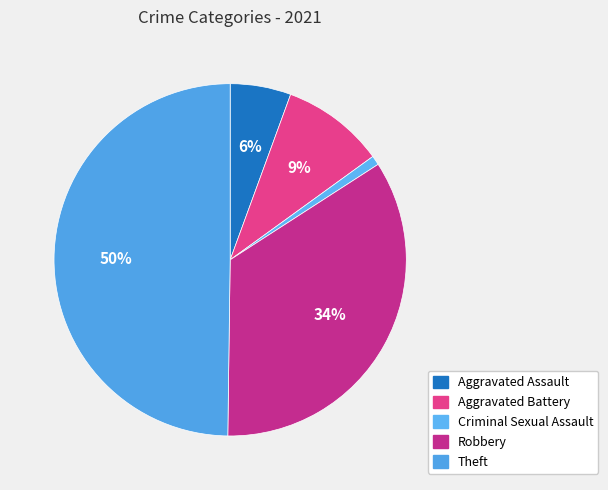

Count the number of slices in the pie.

5